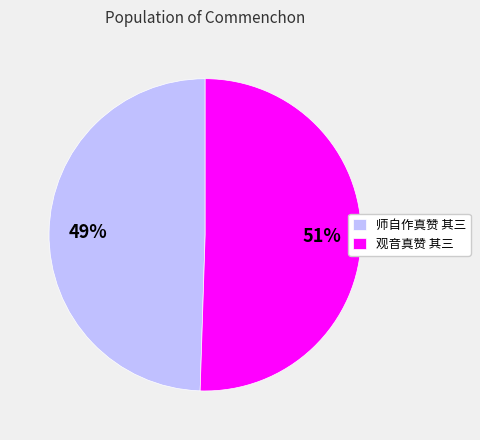

To the nearest percent, what is the average slice percentage?

50%